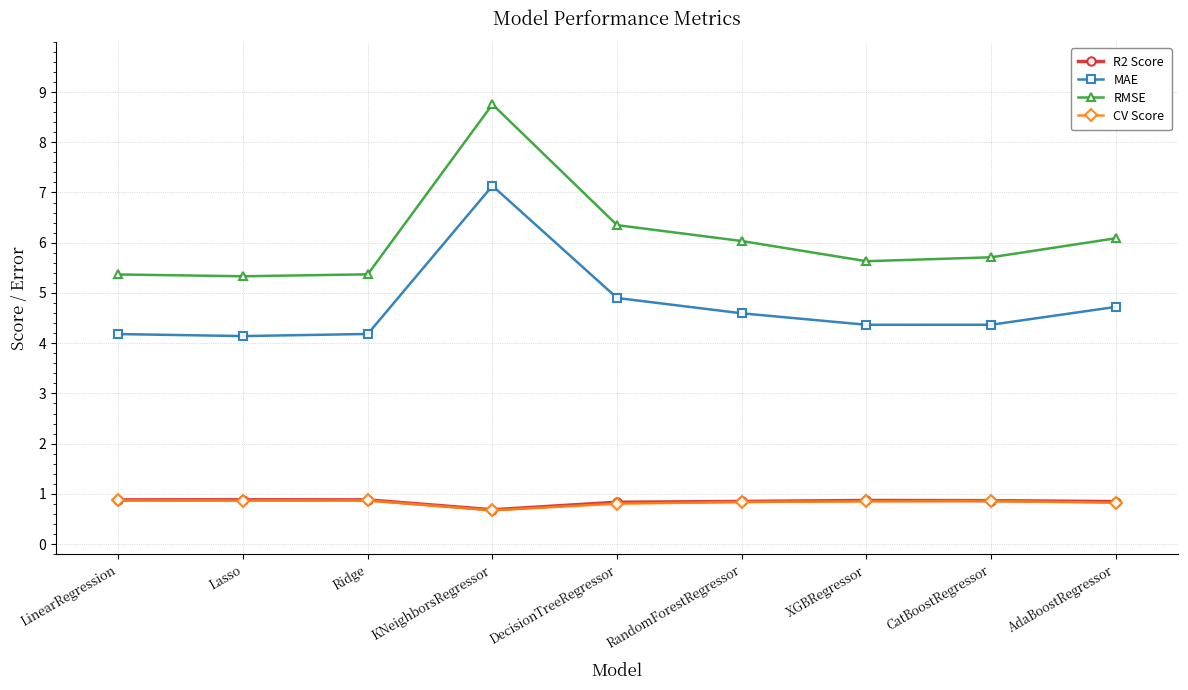

What is the difference between the second highest and second lowest values in the CV Score series?

0.1